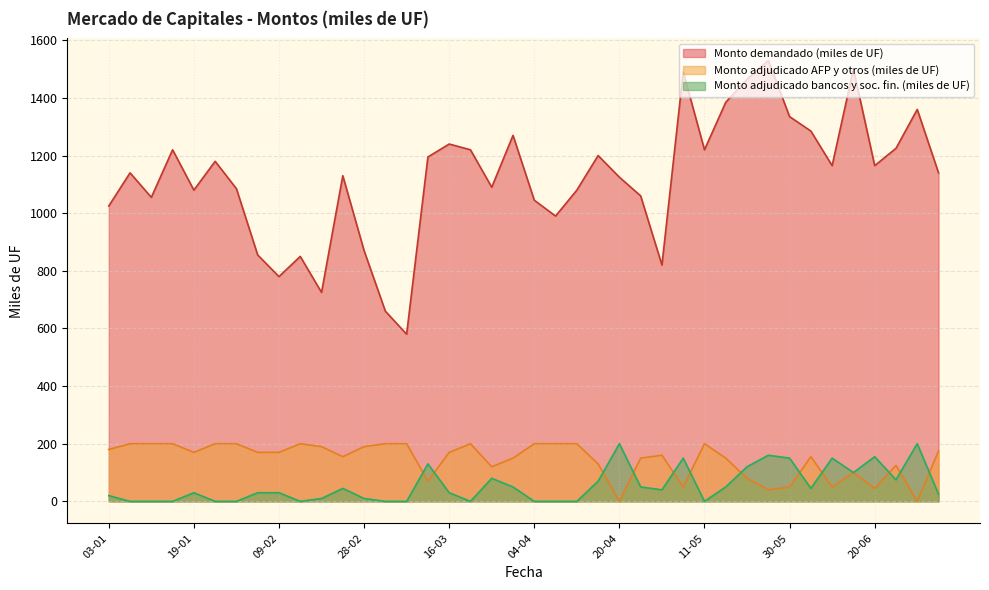

At how many categories does at least one series exceed 155?

40